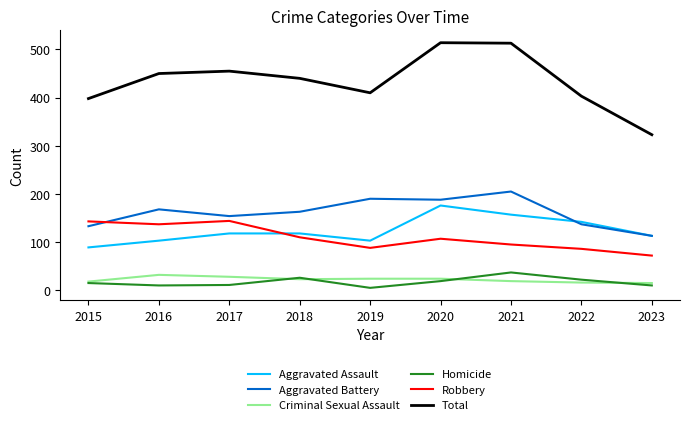

Rank the series by their maximum value, from lowest to highest.

Criminal Sexual Assault, Homicide, Robbery, Aggravated Assault, Aggravated Battery, Total